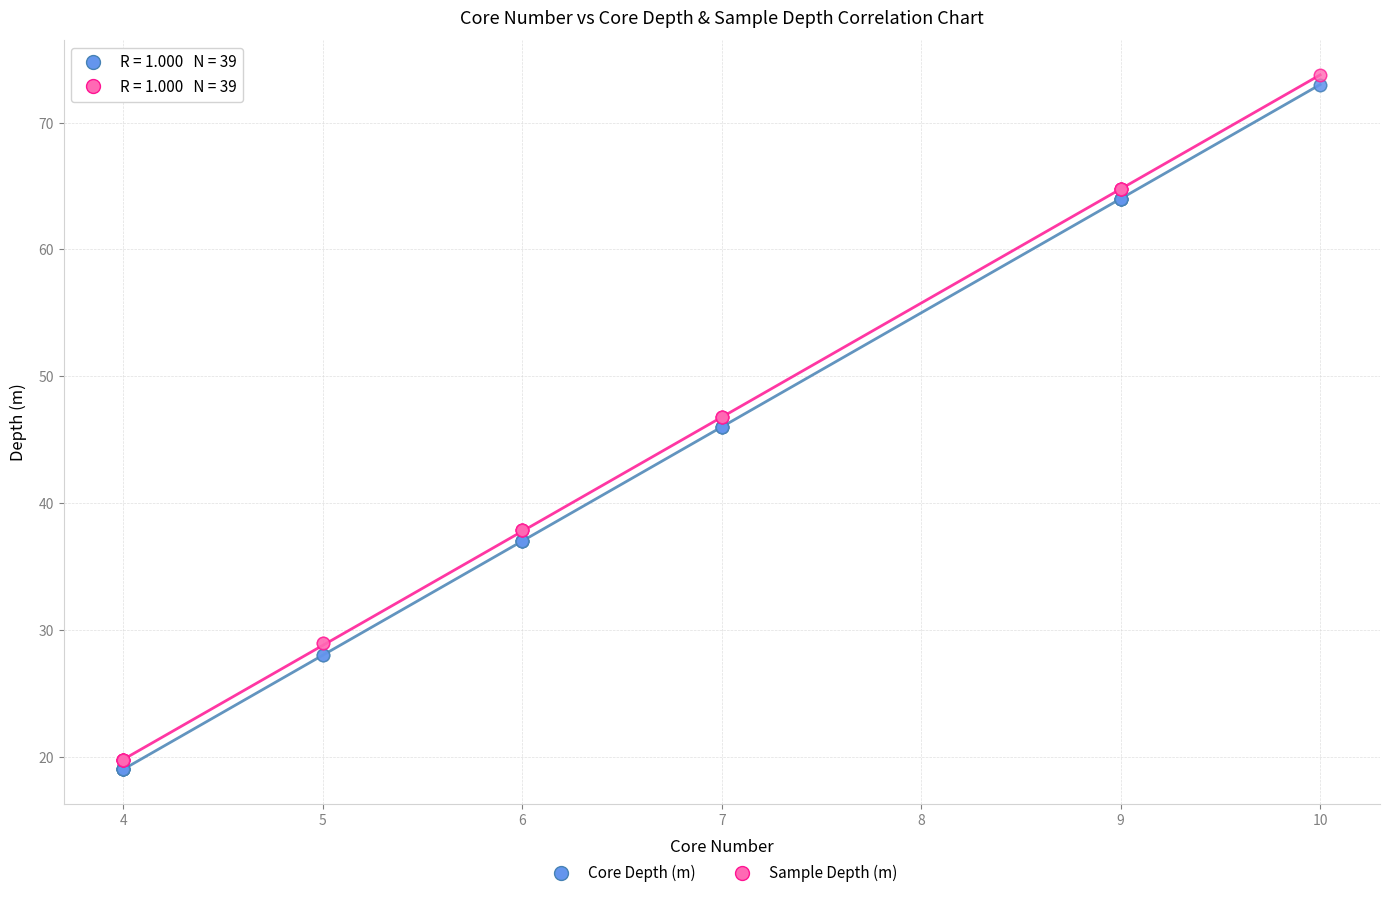

Which series contains the lowest Y value?

Core Depth (m)